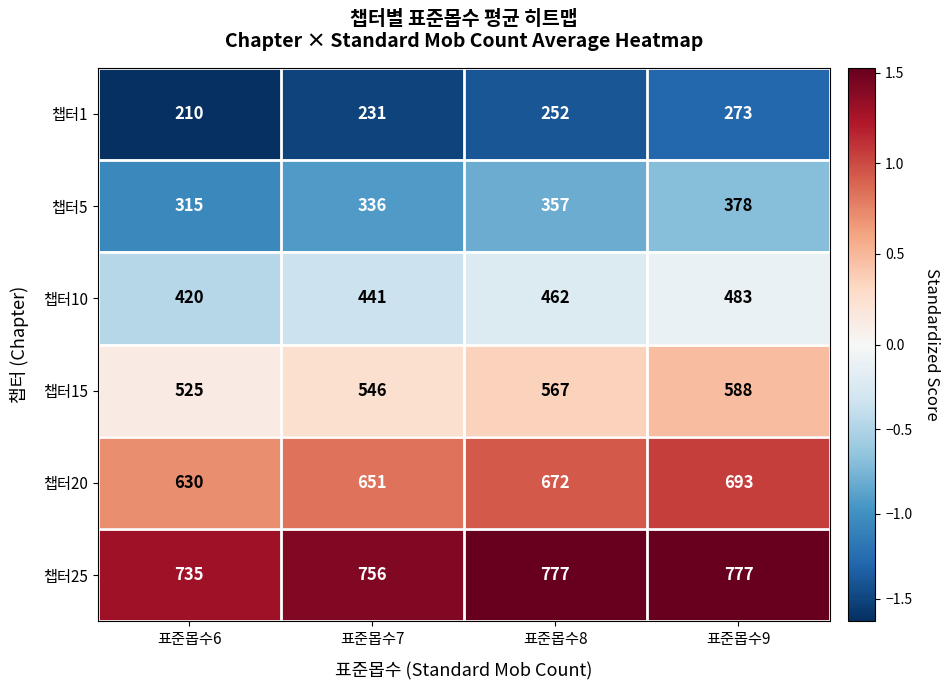

At which category is the sum across all series the highest?

표준몹수9